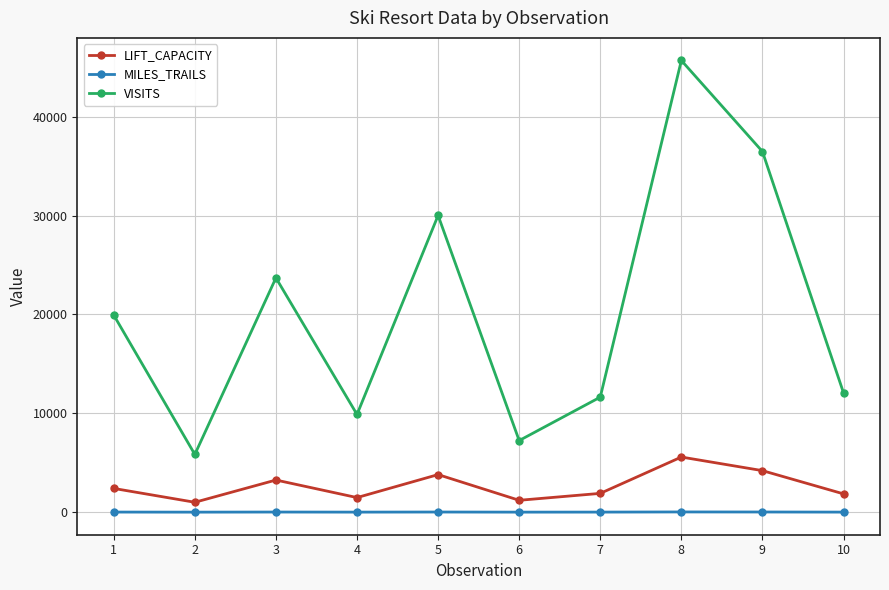

True or false: VISITS has a value of 13362.9 at 4.

False